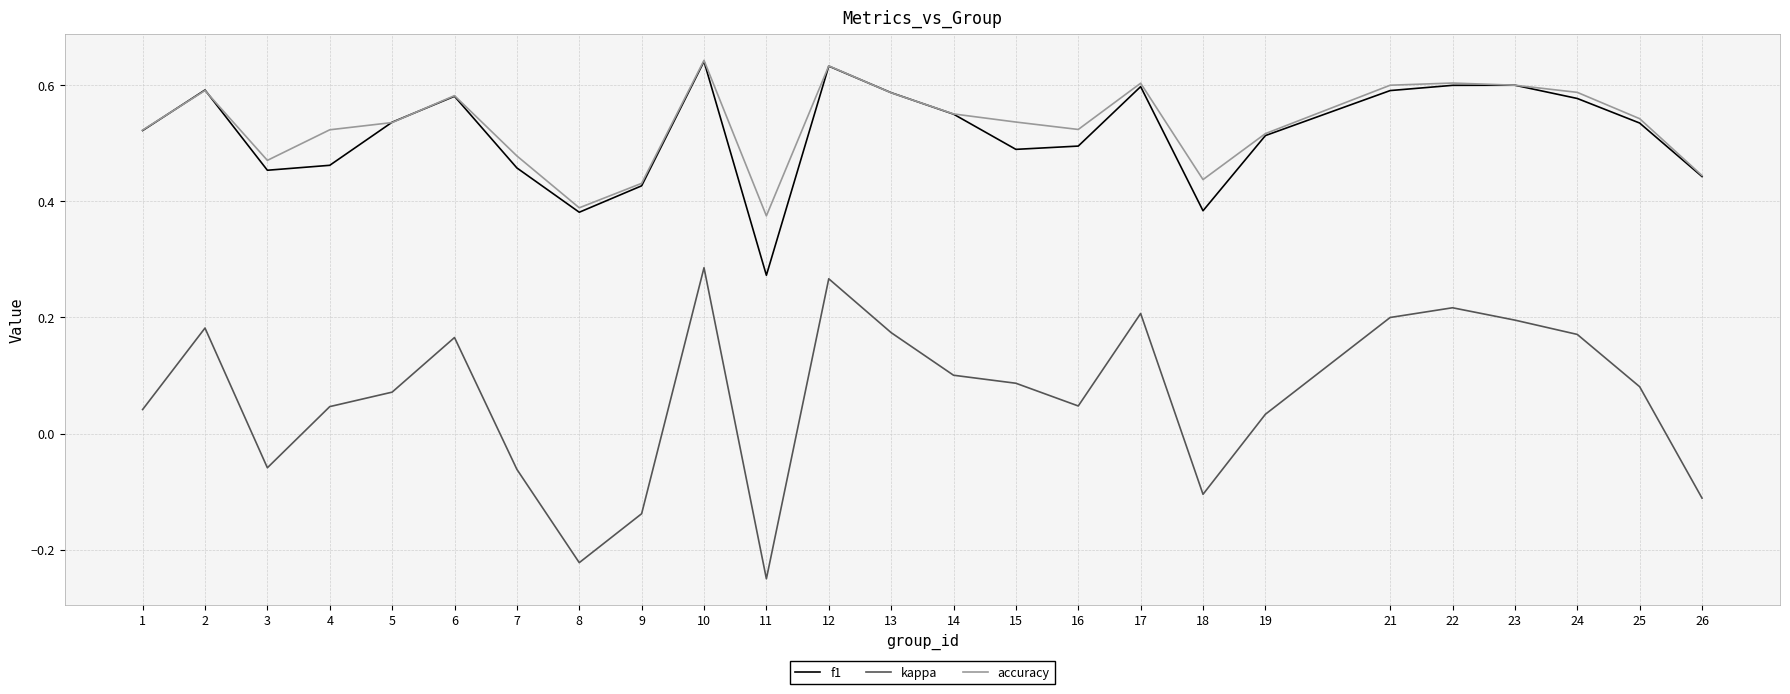

The value of f1 at 8 is 0.2. True or false?

False